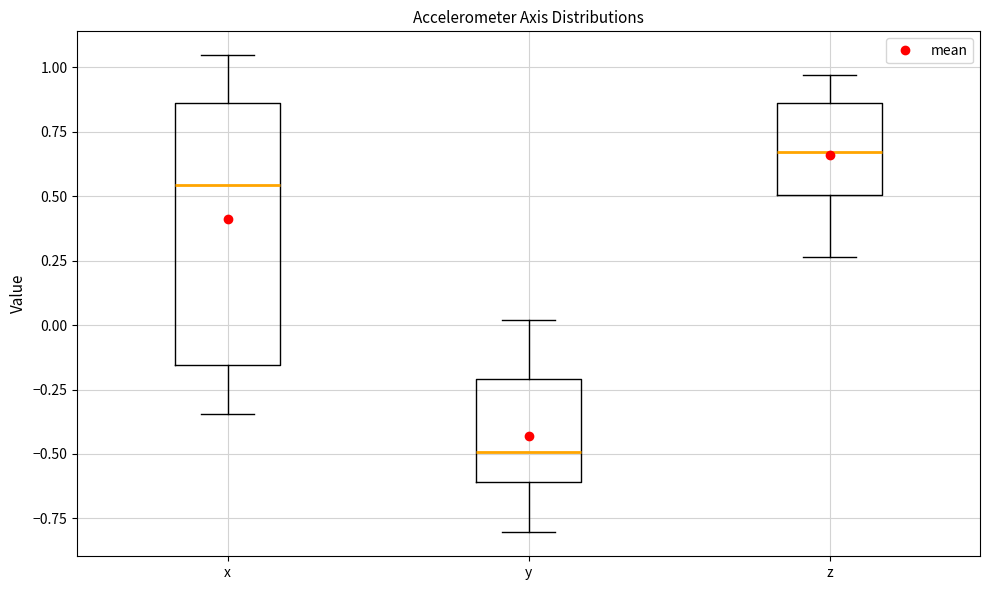

Which box's median line is the lowest?

y